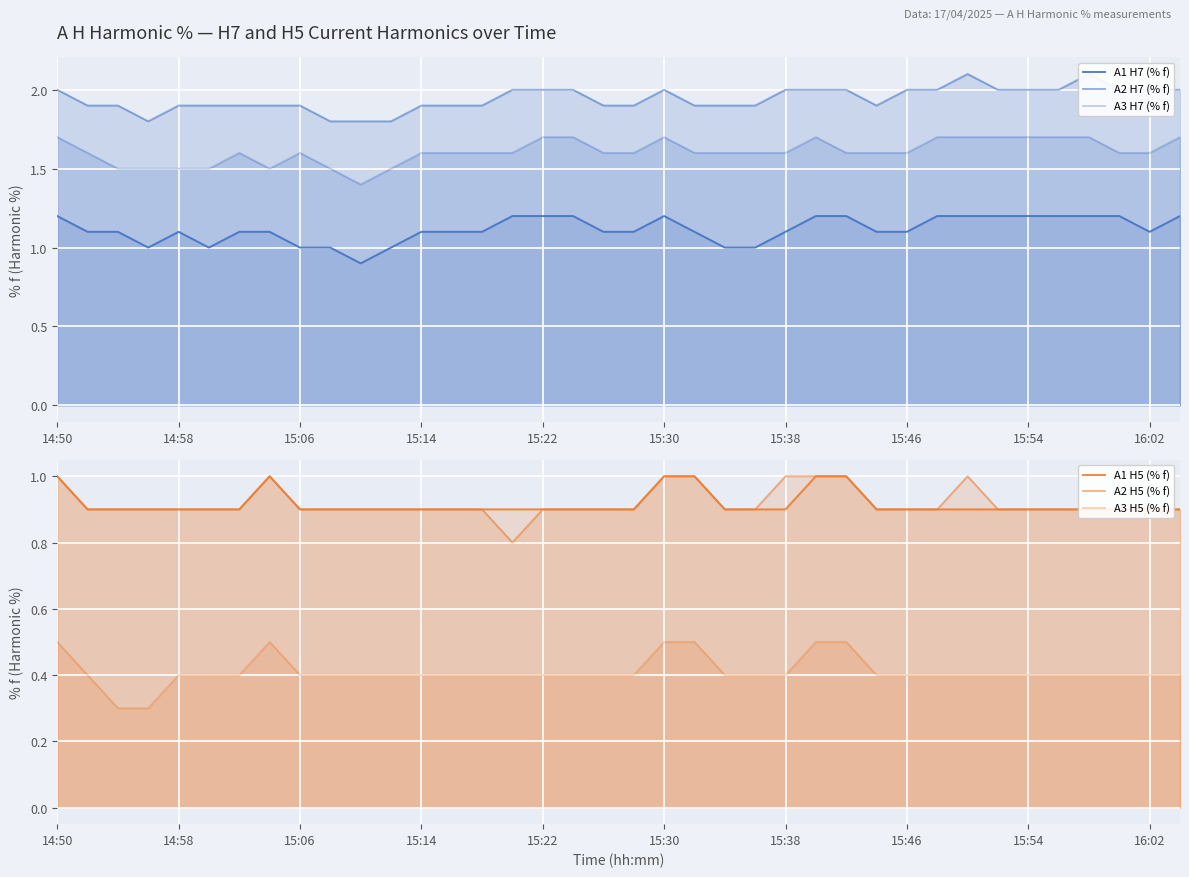

What is the difference between the A2 H7 (% f) values at 24 and 15:30?

0.1